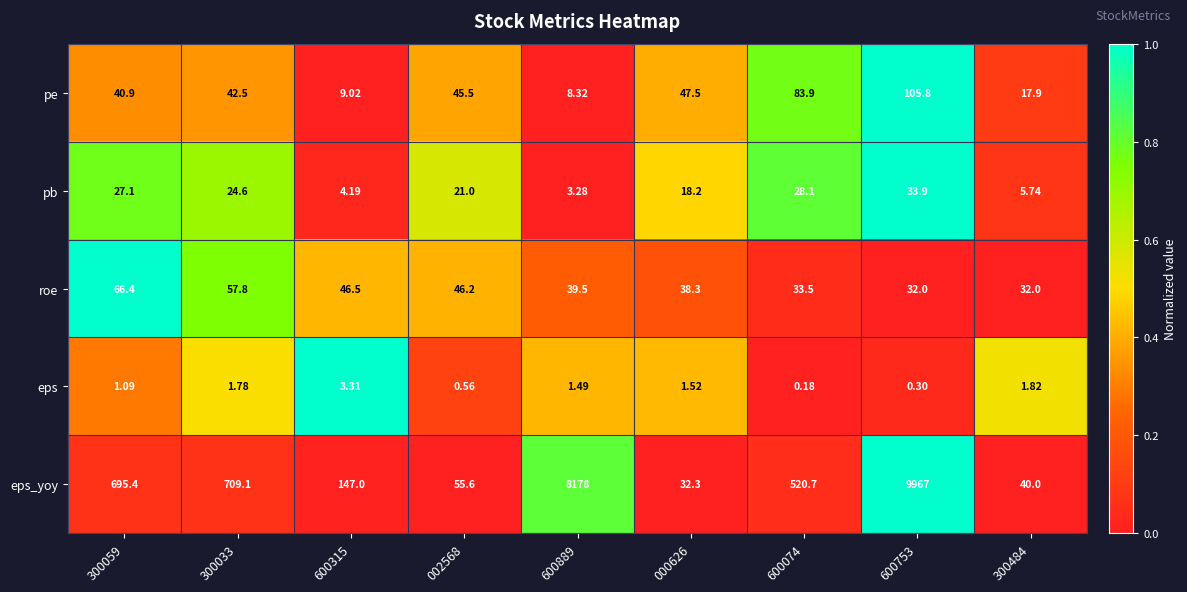

Which series has the largest range (max minus min)?

eps_yoy